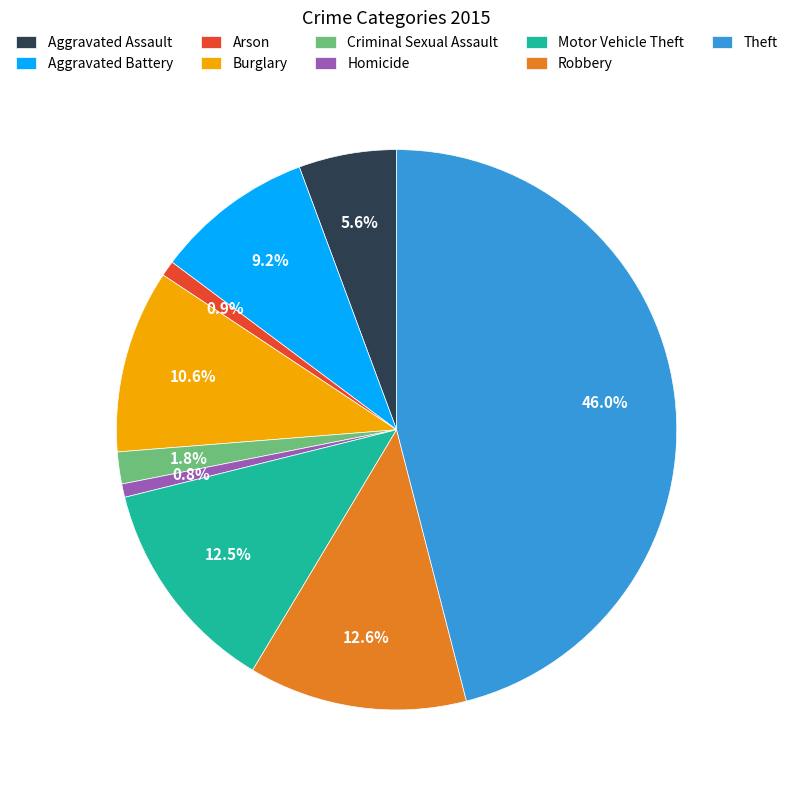

Between Arson and Aggravated Battery, which is larger?

Aggravated Battery